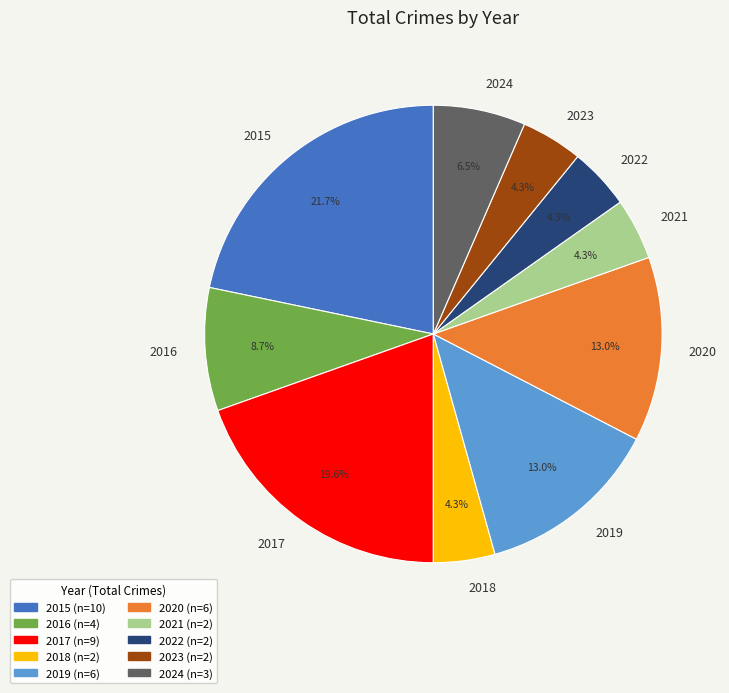

To the nearest percent, what percentage of the pie is 2018?

4%